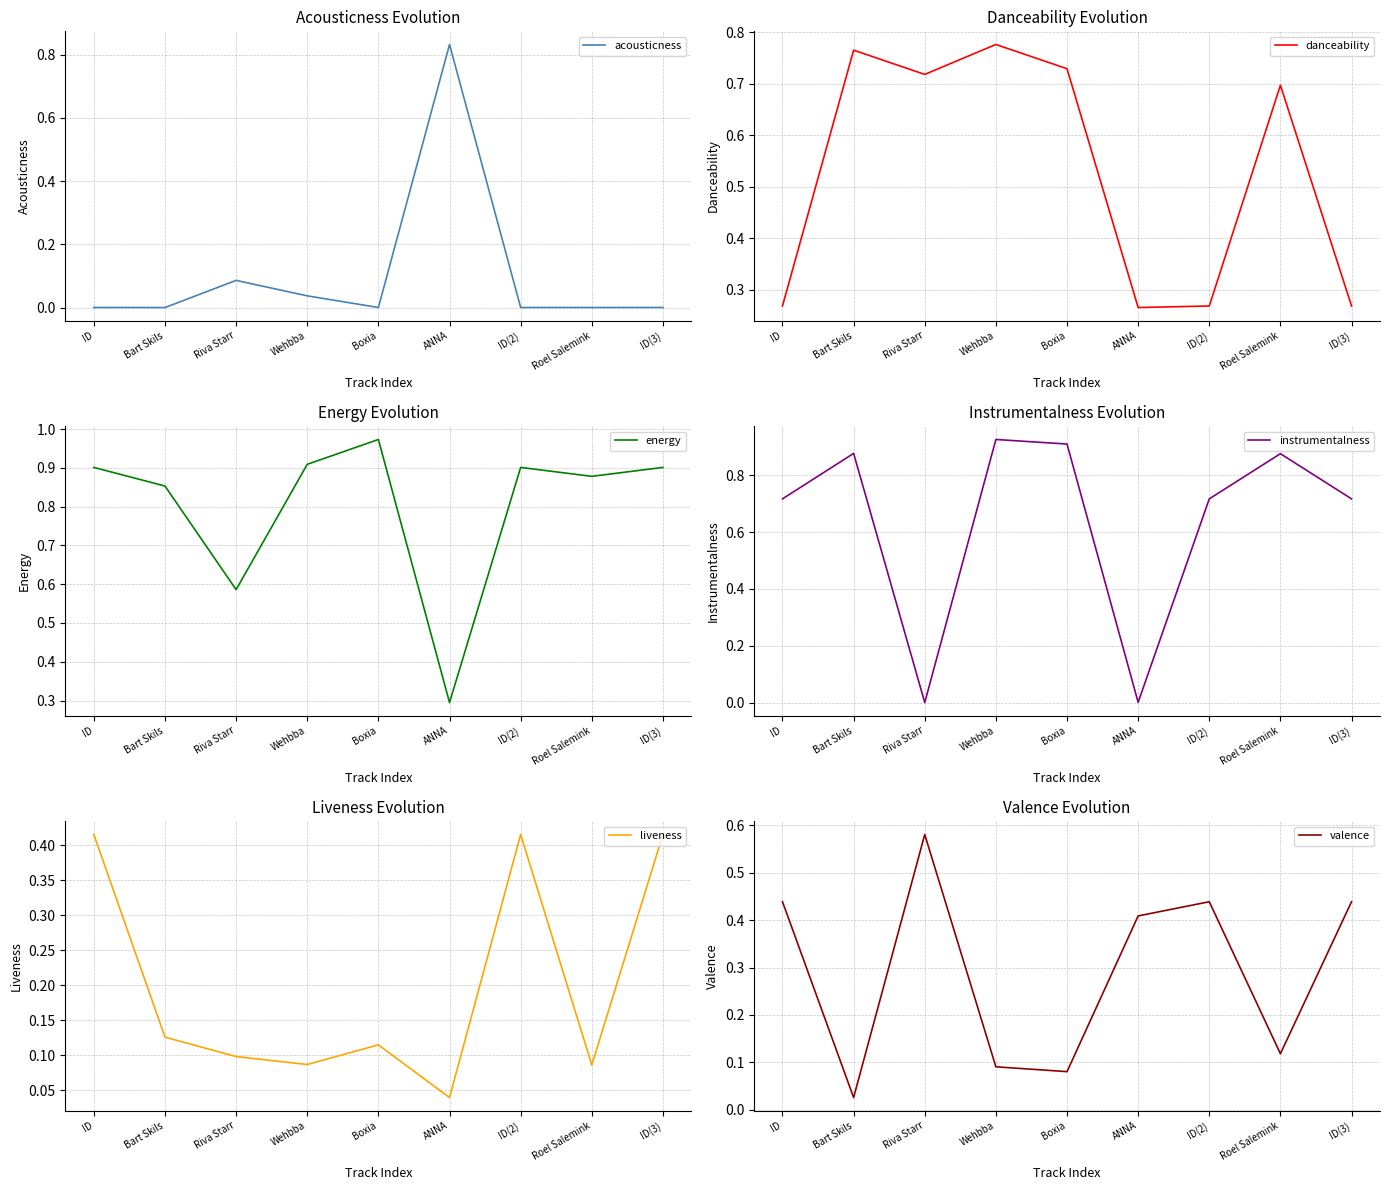

Which series has the largest total across all categories?

energy